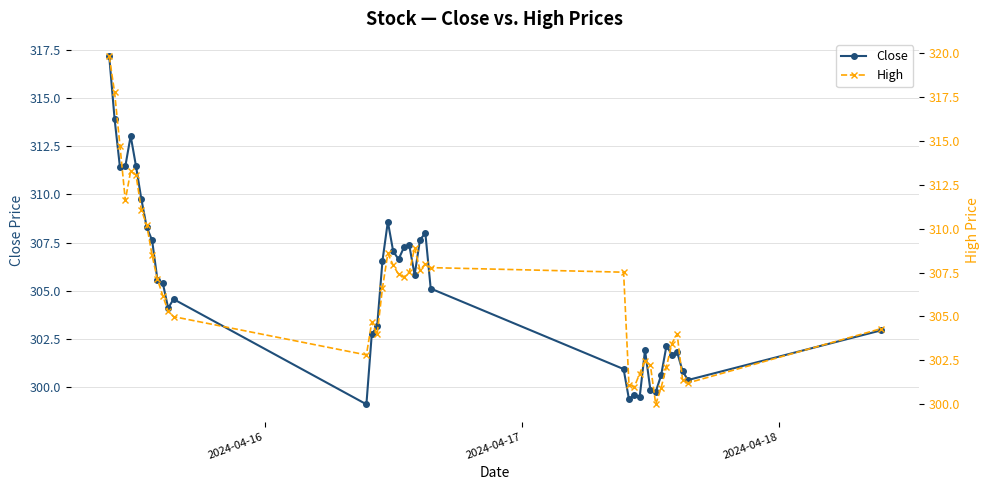

What is the value of the Close point at the 20th from the left?

306.6